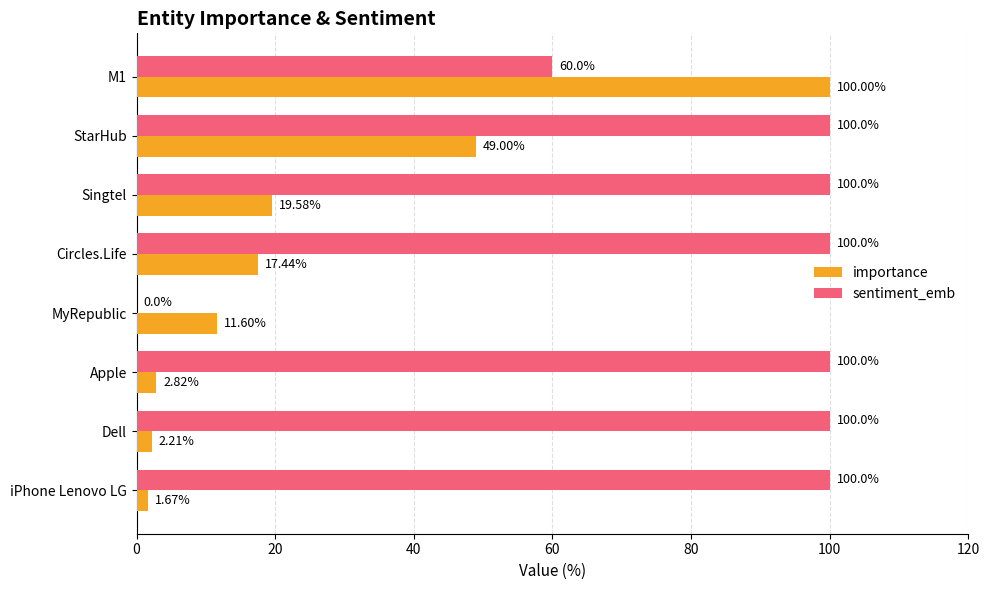

What is the sum of the sentiment_emb values at StarHub and iPhone Lenovo LG?

200.0